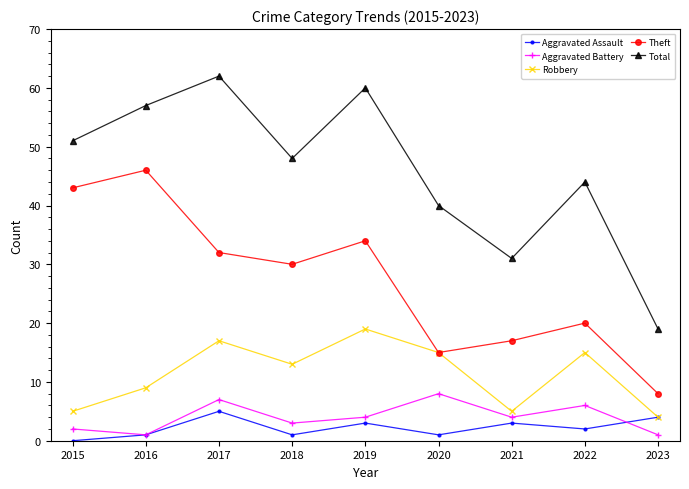

What is the value of the Aggravated Battery point at the 7th from the left?

4